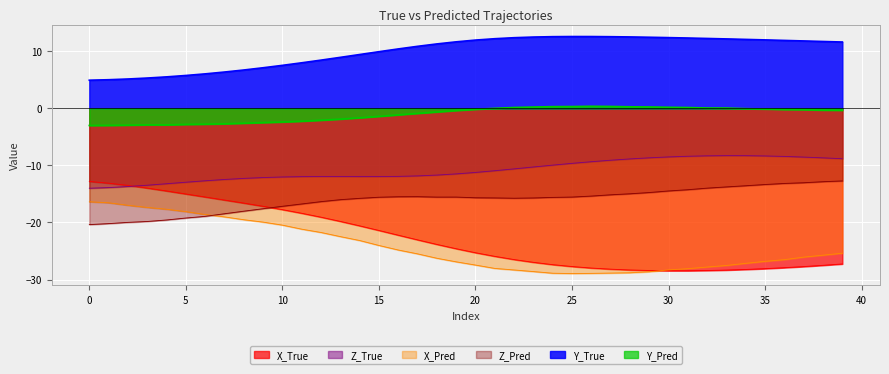

Which series has the widest spread of values?

X_True